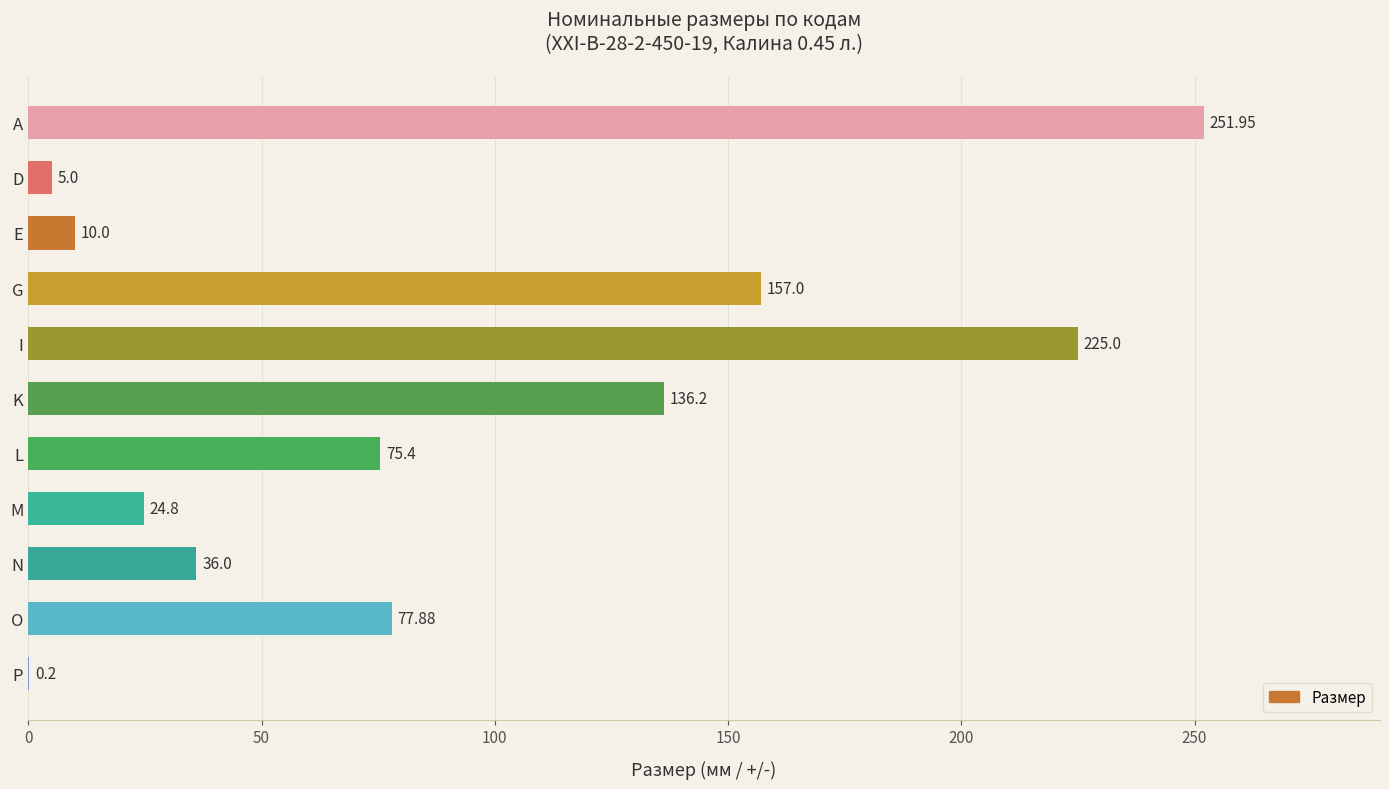

Which category has the highest value across all series?

A